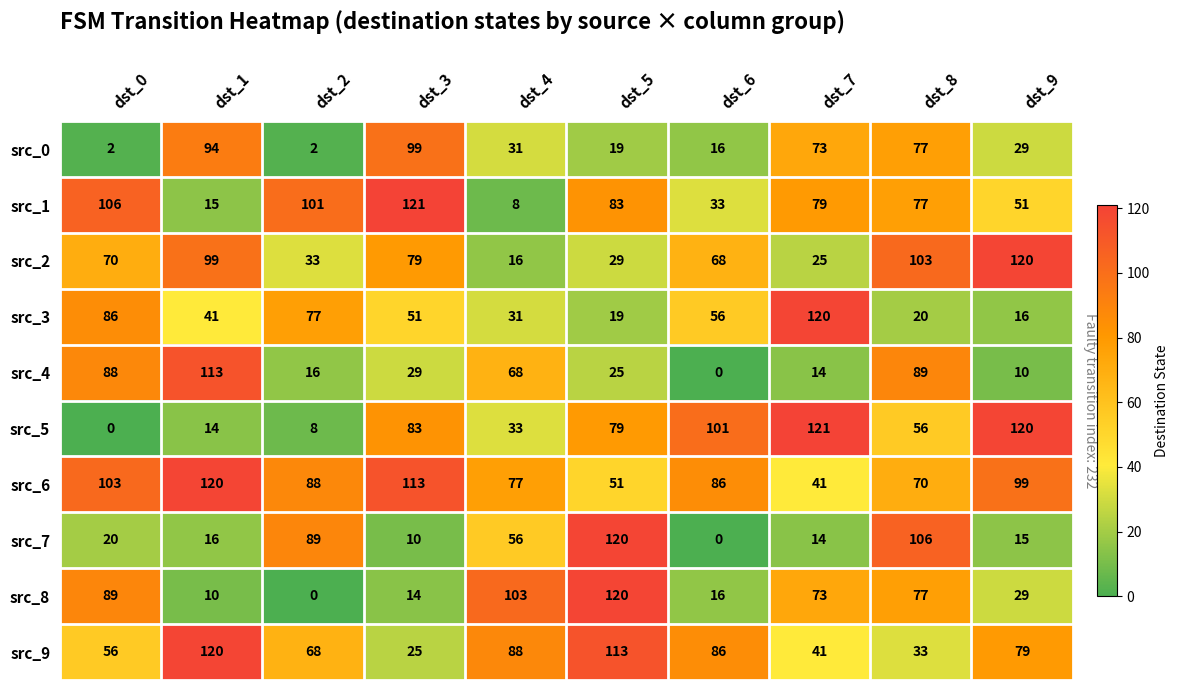

What value does the src_4 series have at dst_3, to the nearest 10?

30